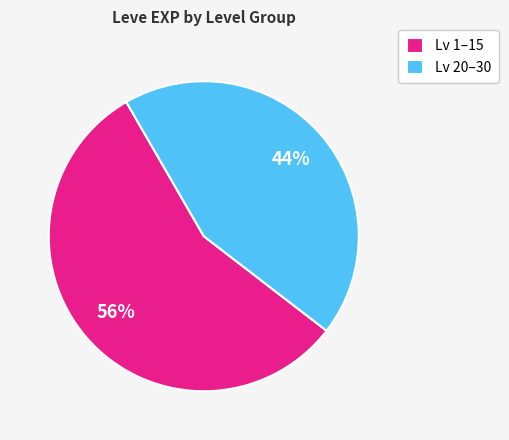

Which slice is the largest?

Lv 1–15